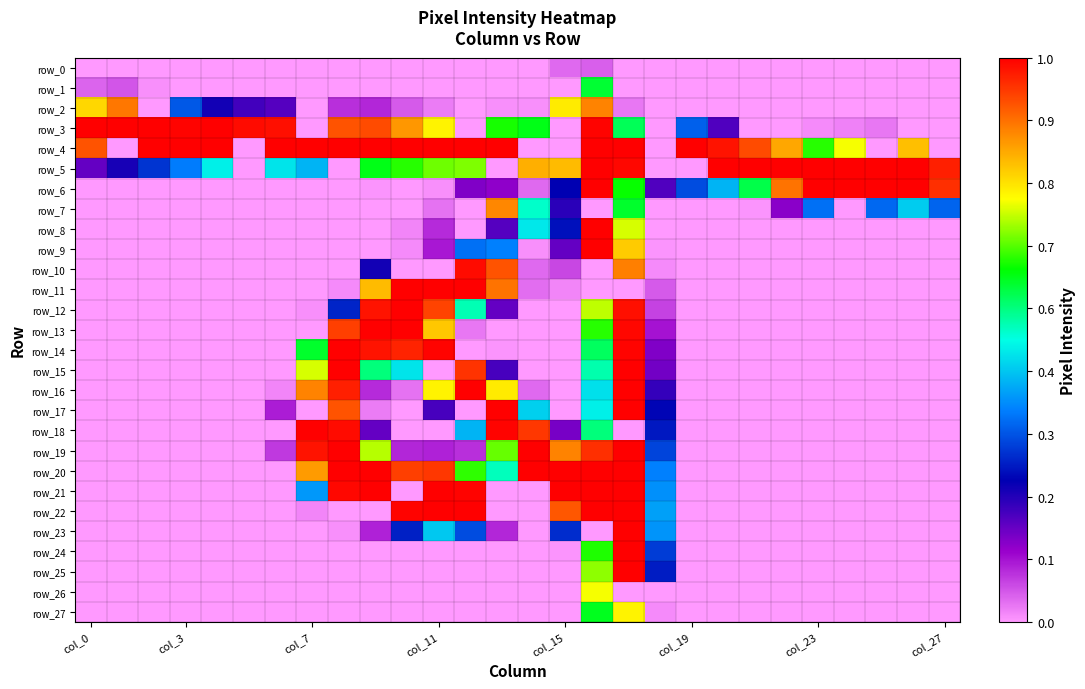

What is the average value of the row_8 series?

25